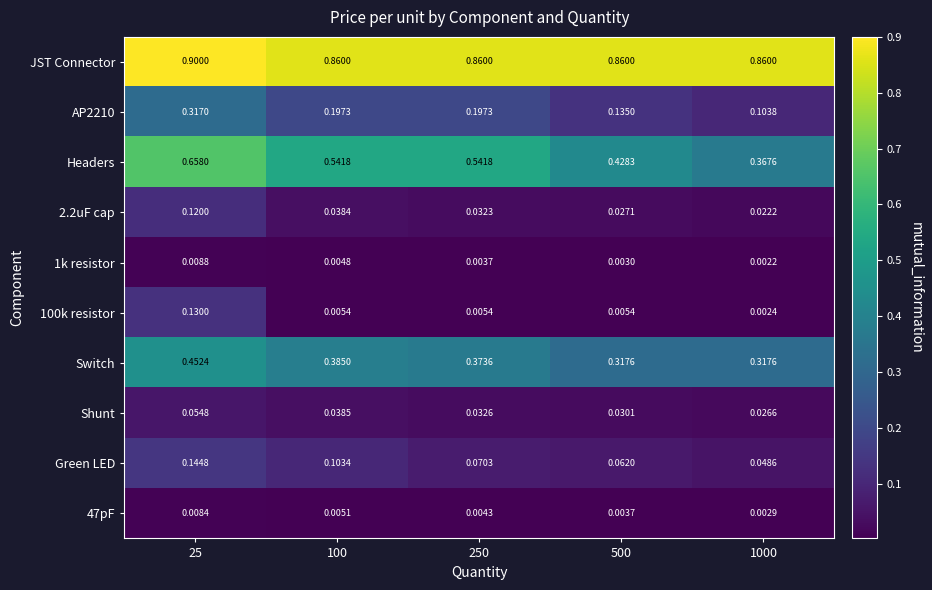

Rank the series at 100 from highest to lowest value.

JST Connector, Headers, Switch, AP2210, Green LED, Shunt, 2.2uF cap, 100k resistor, 47pF, 1k resistor